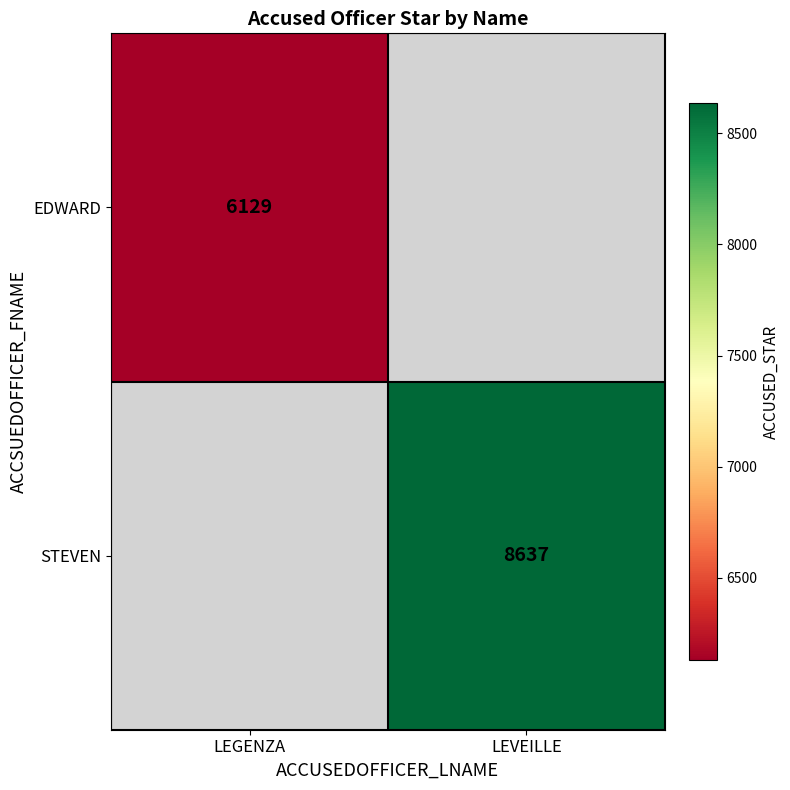

How many categories are shown in the chart?

2